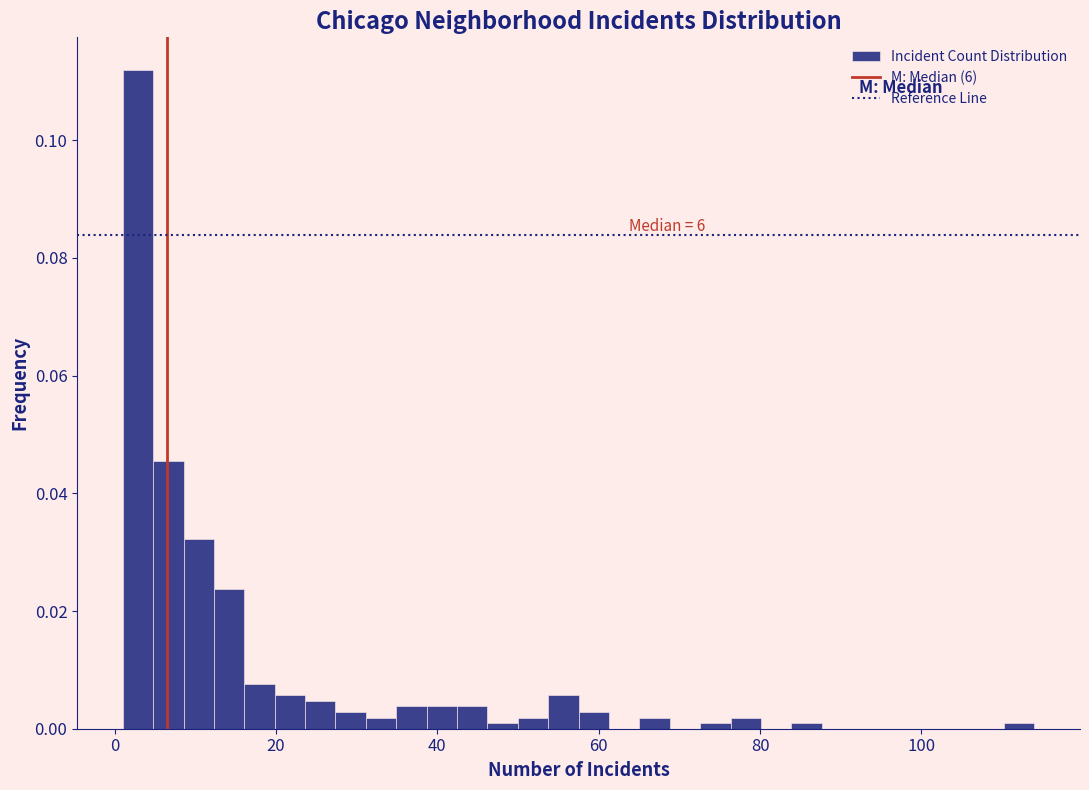

Read against the x-axis, roughly where is the centre of the tallest bar?

2